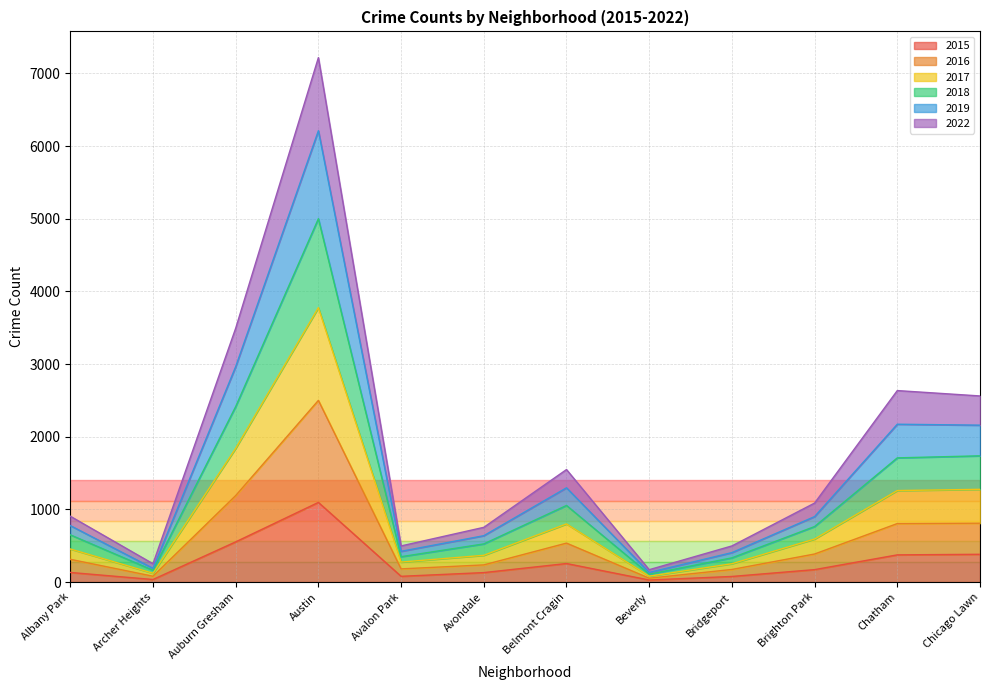

What is the label of the 1st point from the left?

Albany Park